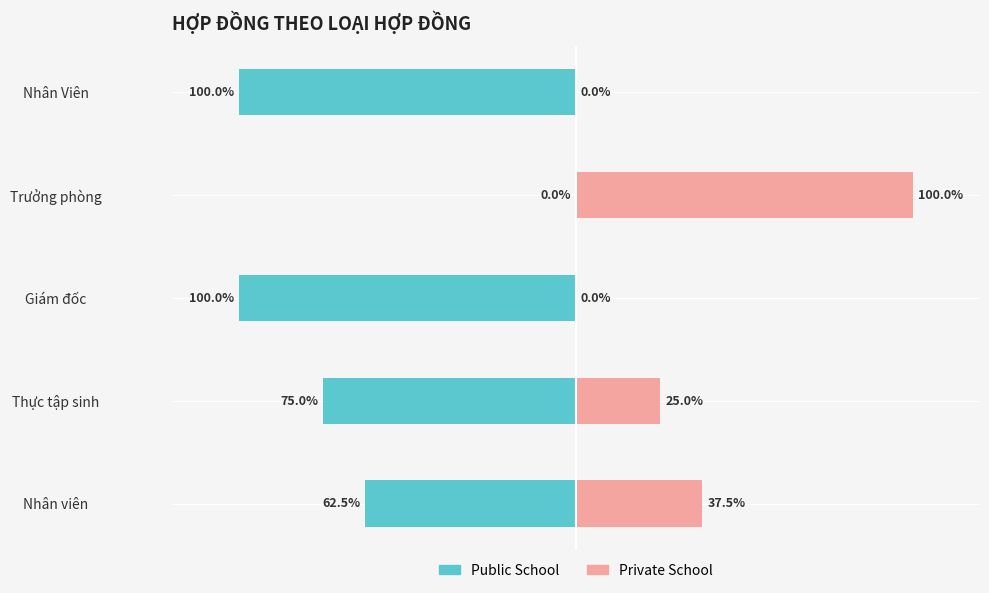

What is the sum of all Public School values?

-337.5